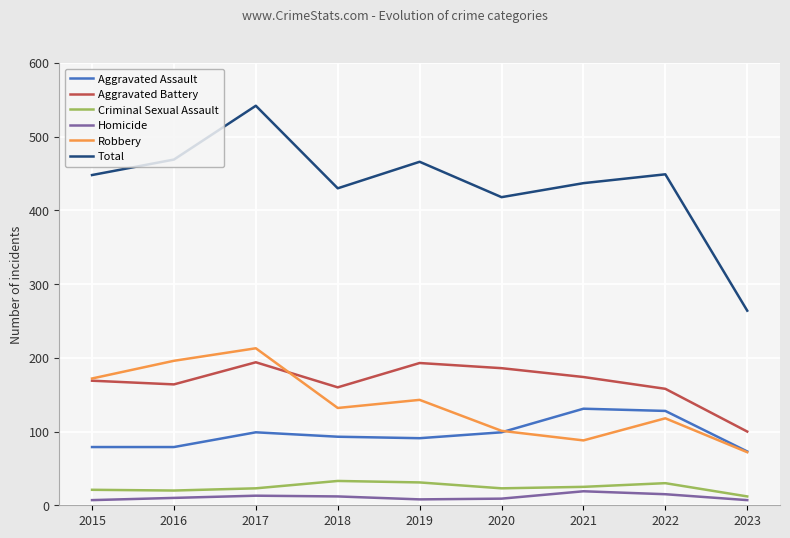

The value of Robbery at 2015 is 114. True or false?

False